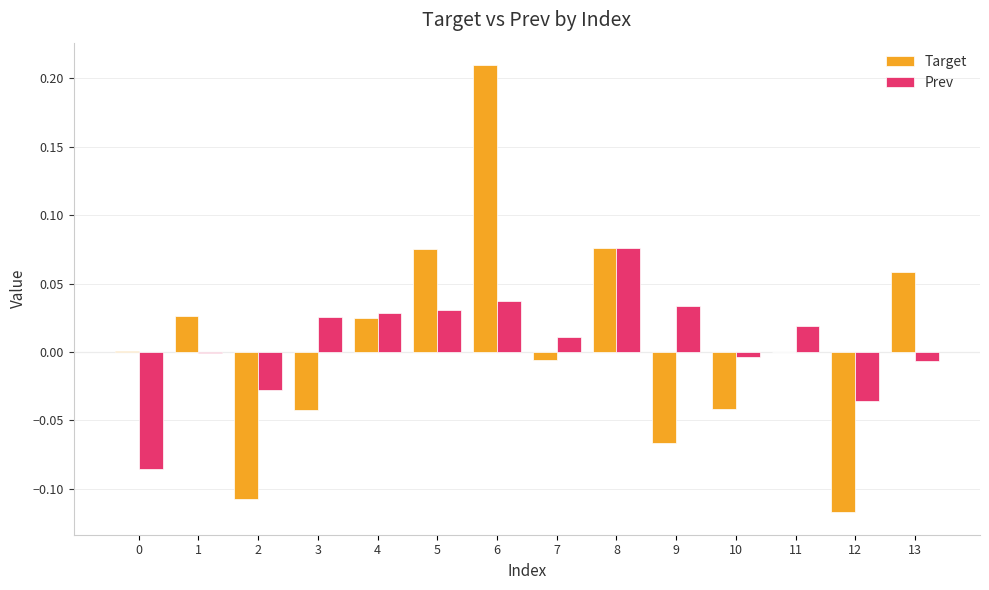

True or false: Prev has a value of 0.0 at 3.

True